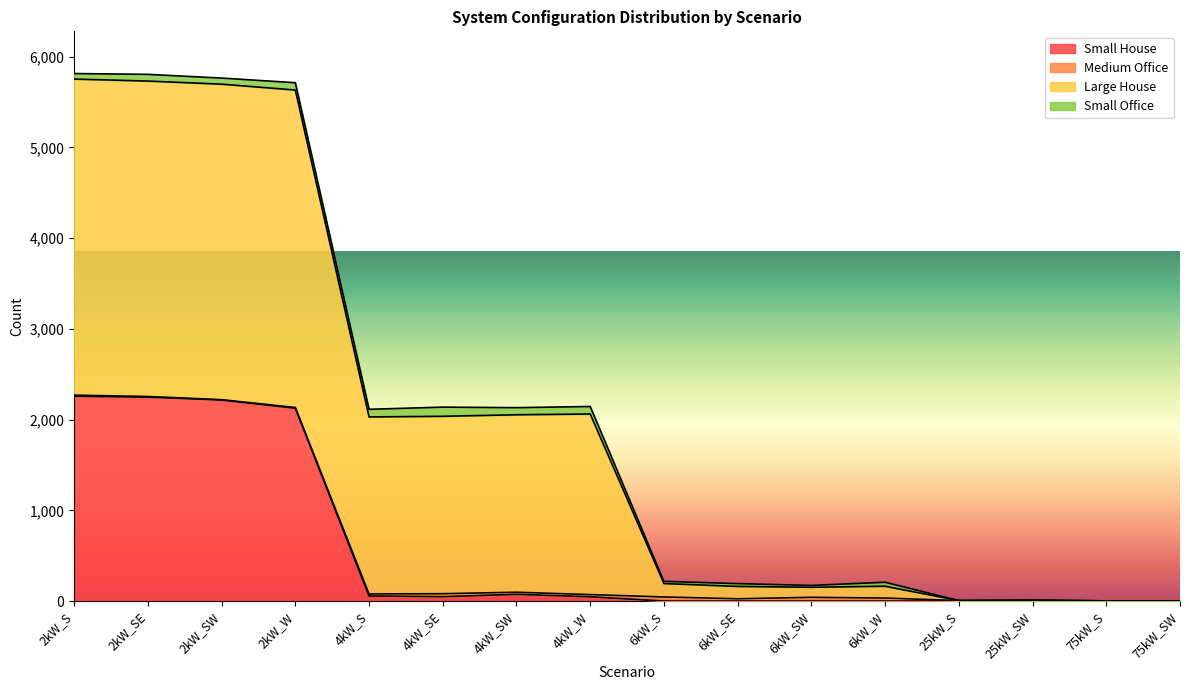

At how many categories does at least one series exceed 1403?

8